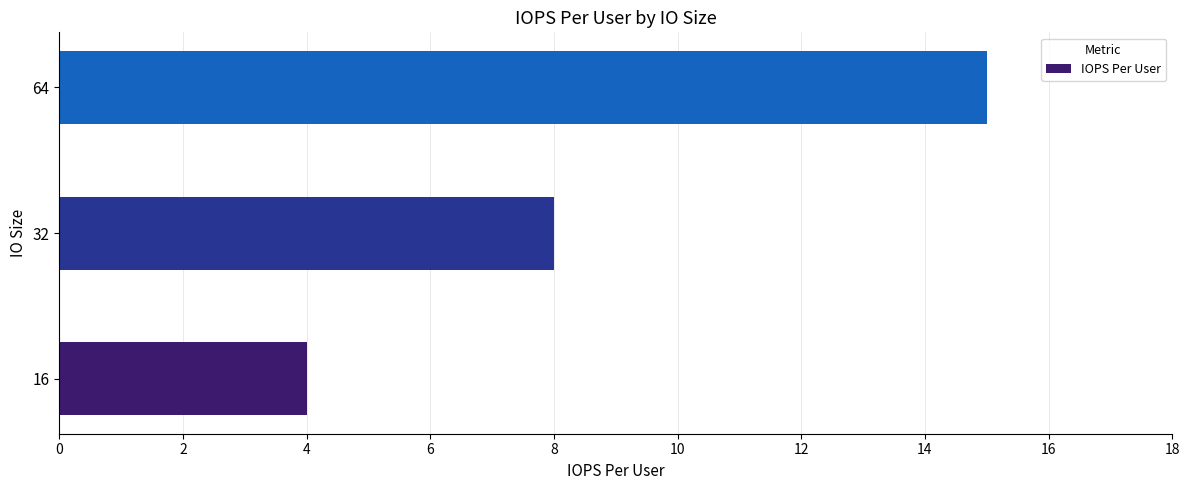

What is the approximate value at 16?

4